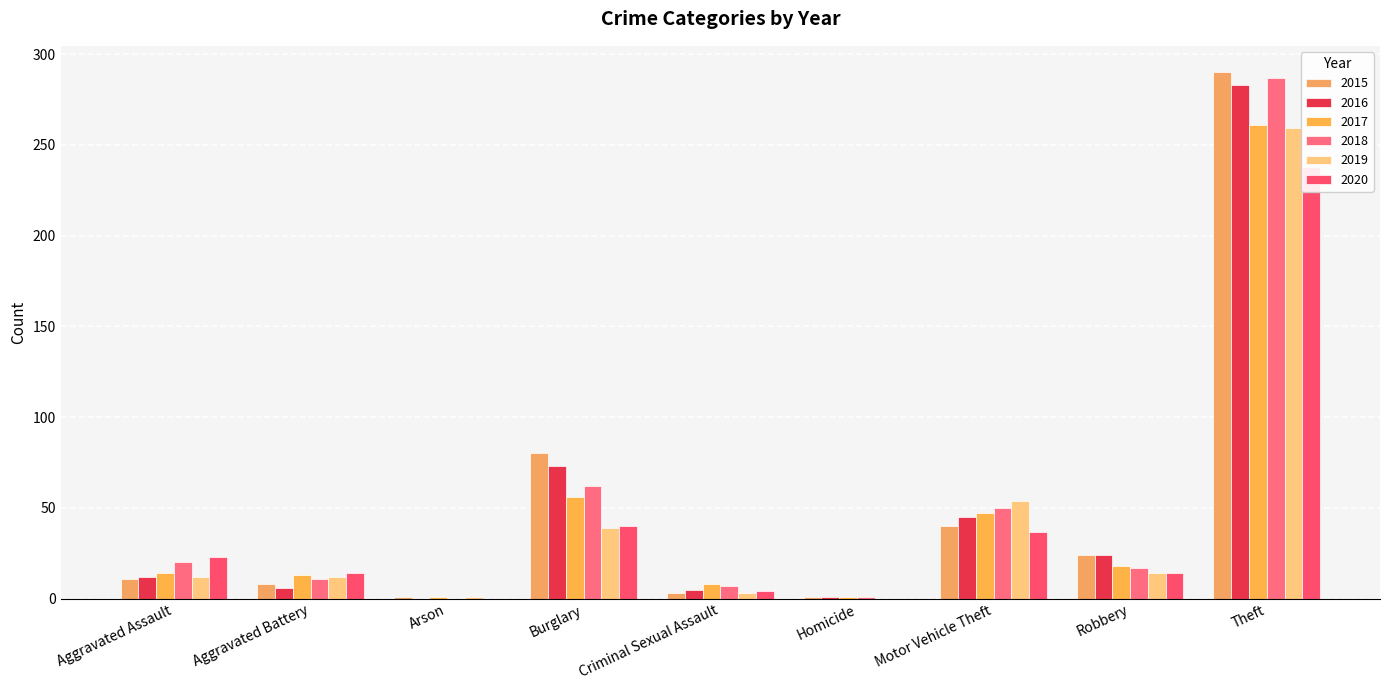

Does the chart contain any negative values?

No